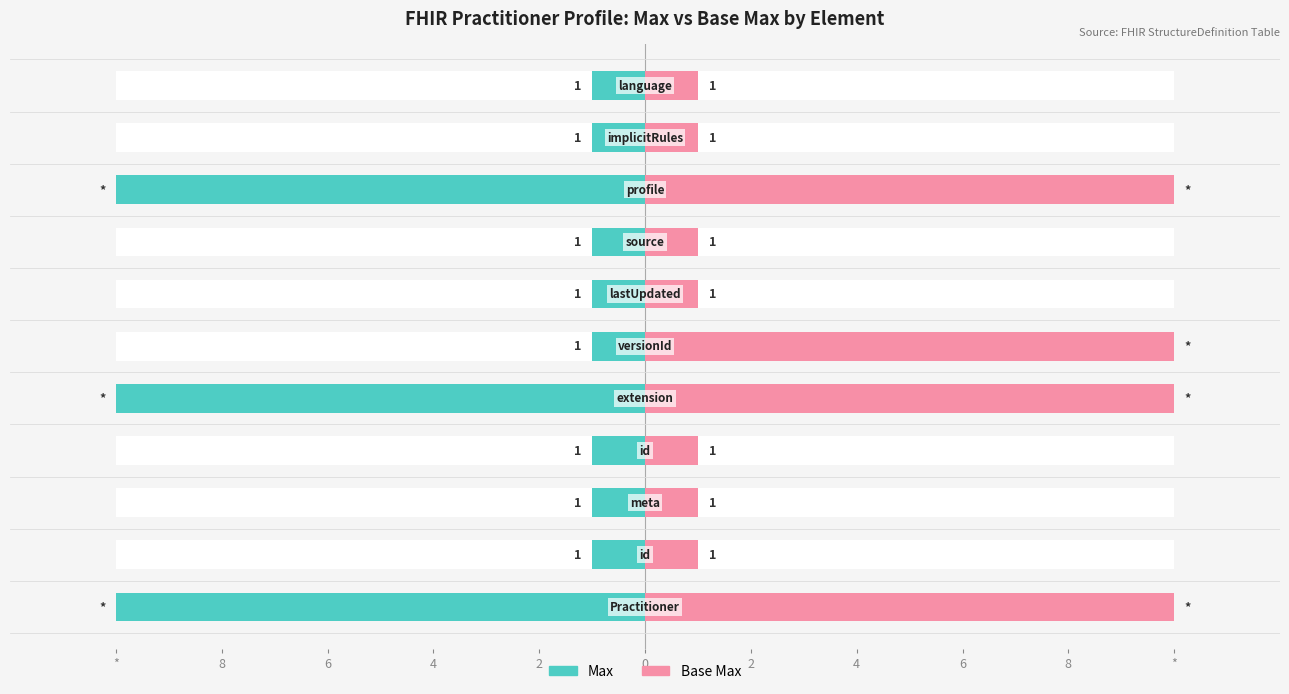

What is the maximum value shown in the chart?

10